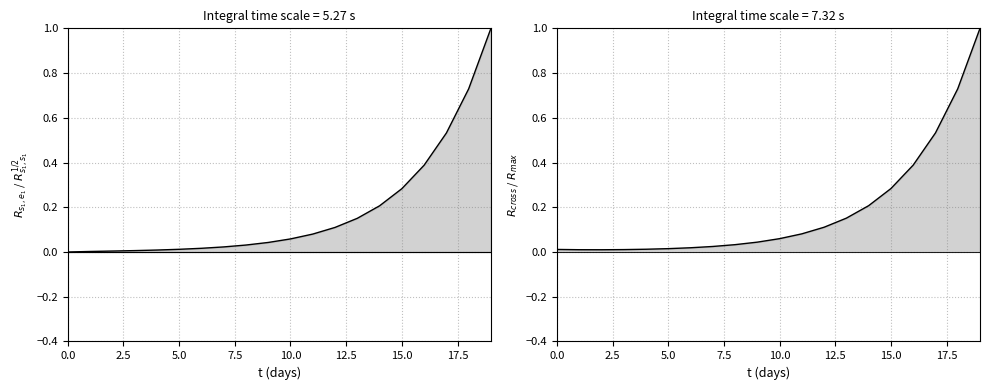

How many positive values does the E1 series have?

19